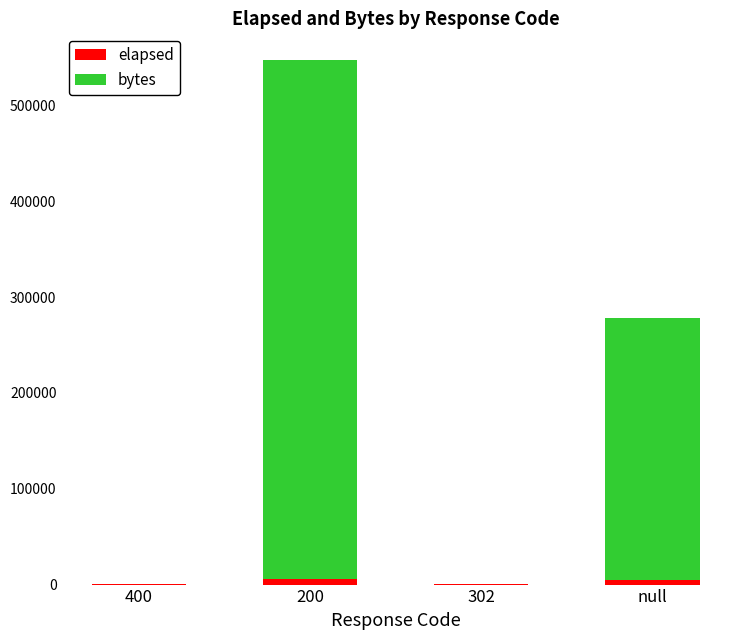

What is the sum of all elapsed values?

11098